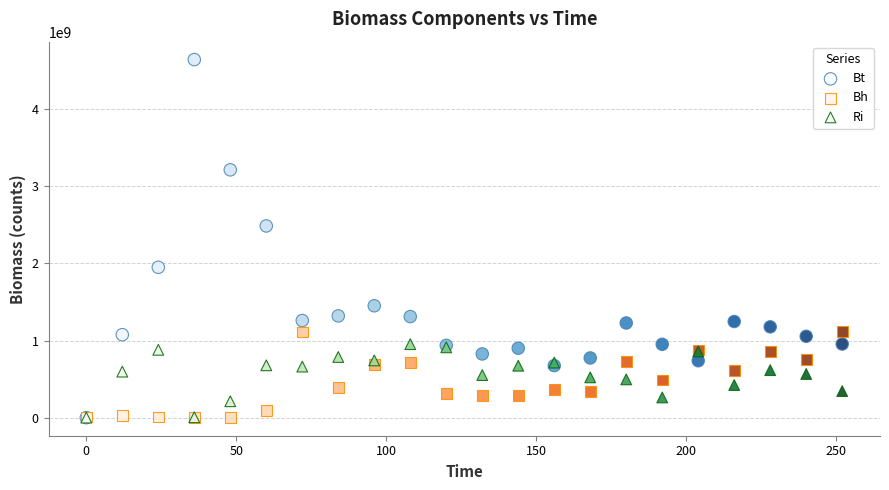

Across all series, what Y value is closest to 2317484192?

2482368976.0